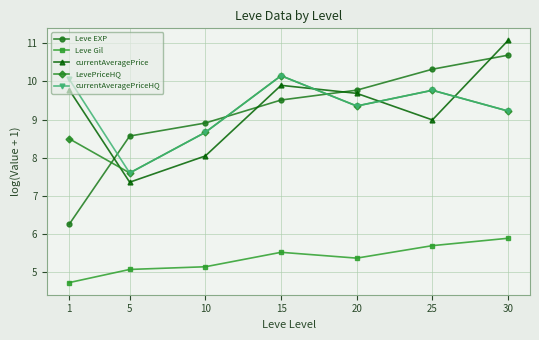

What are all the series names shown in the legend?

Leve EXP, Leve Gil, currentAveragePrice, LevePriceHQ, currentAveragePriceHQ